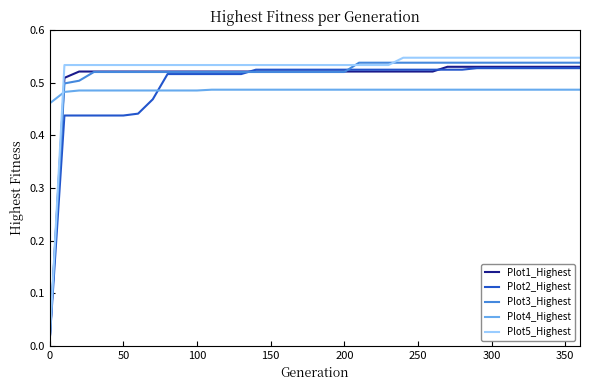

Does the chart display data point markers on the line(s)?

No